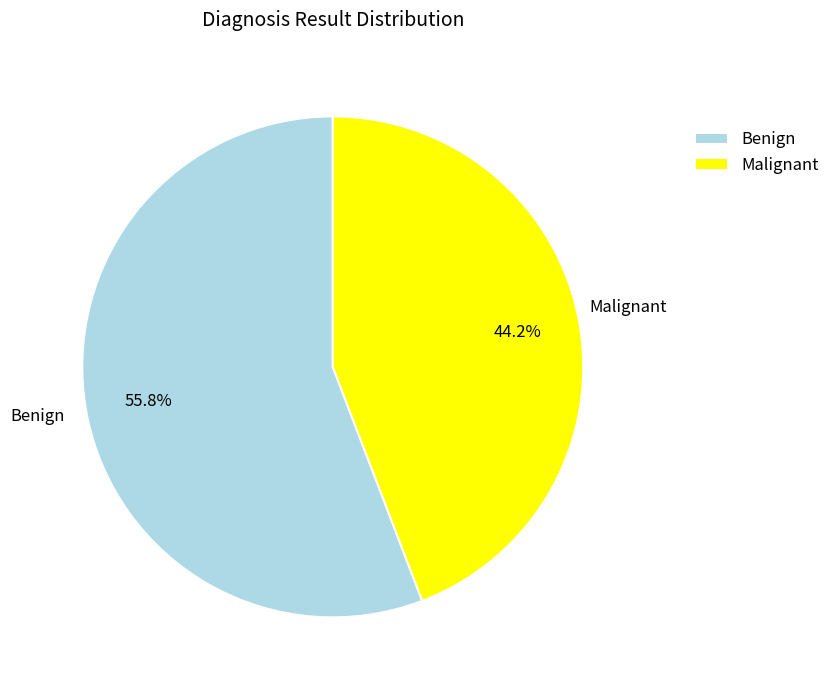

Which category has the smallest portion of the pie?

Malignant